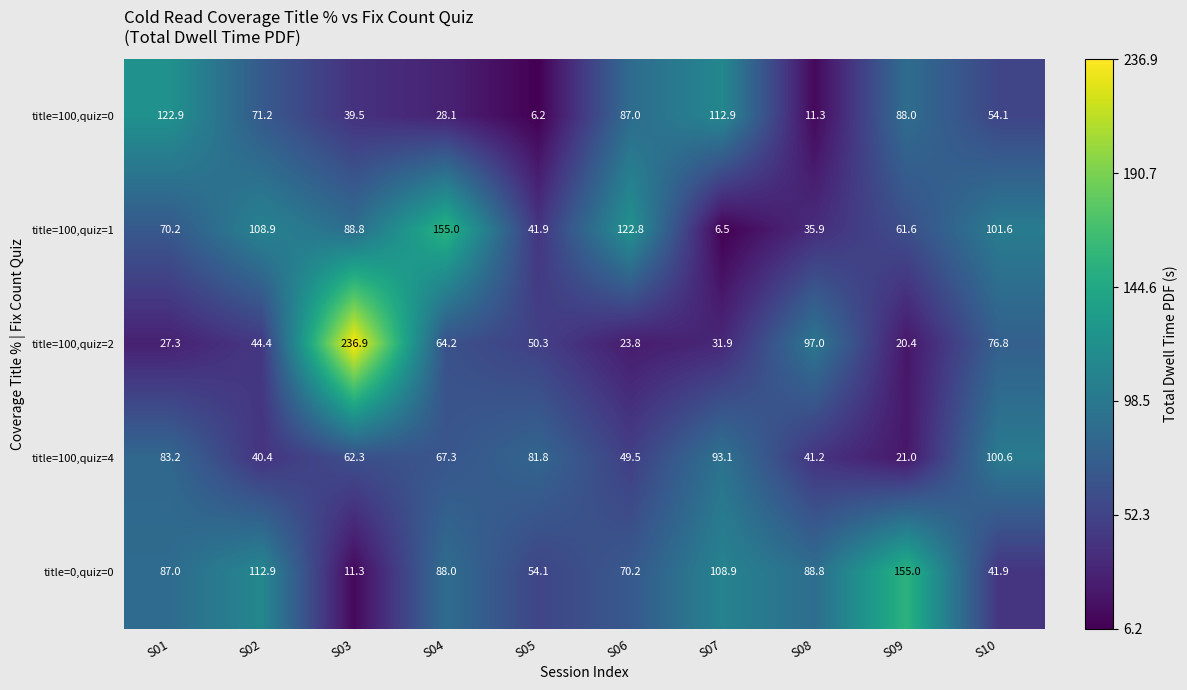

Which series changed the most between S04 and S07?

title=100,quiz=1